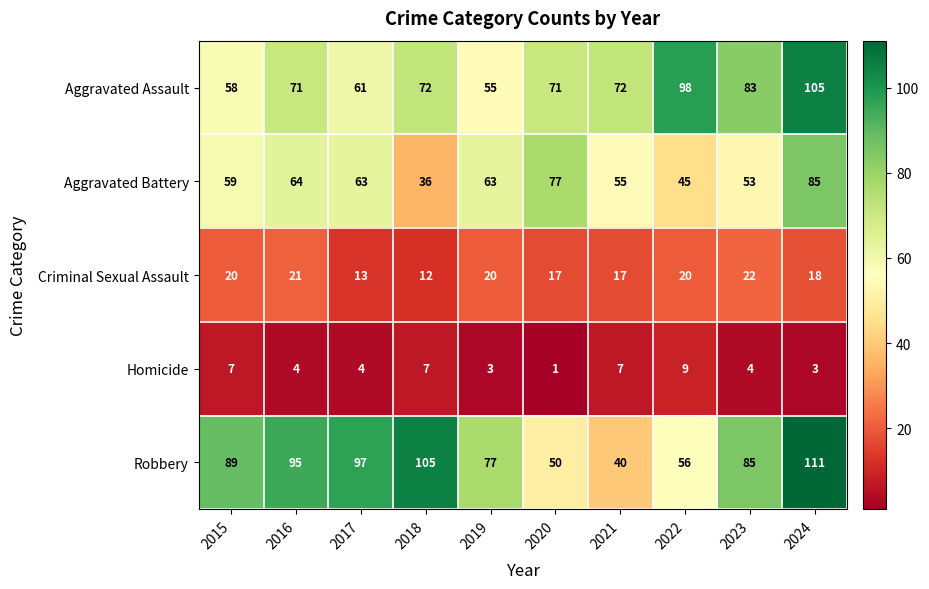

List the series in order of their peak value, highest first.

Robbery, Aggravated Assault, Aggravated Battery, Criminal Sexual Assault, Homicide